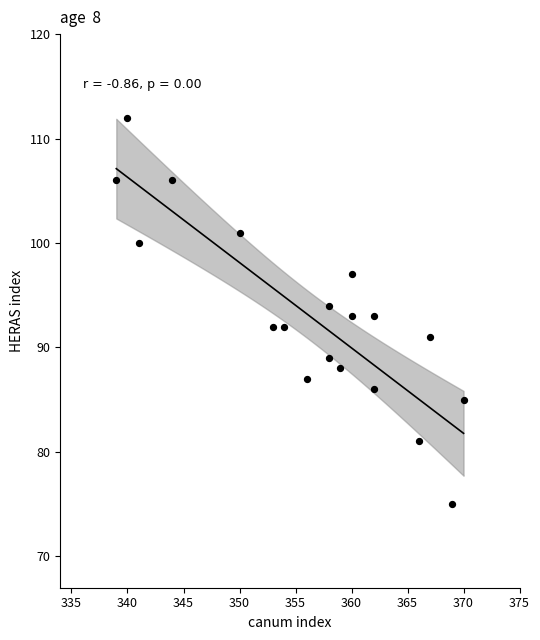

What is the range of X values (max minus min)?

31